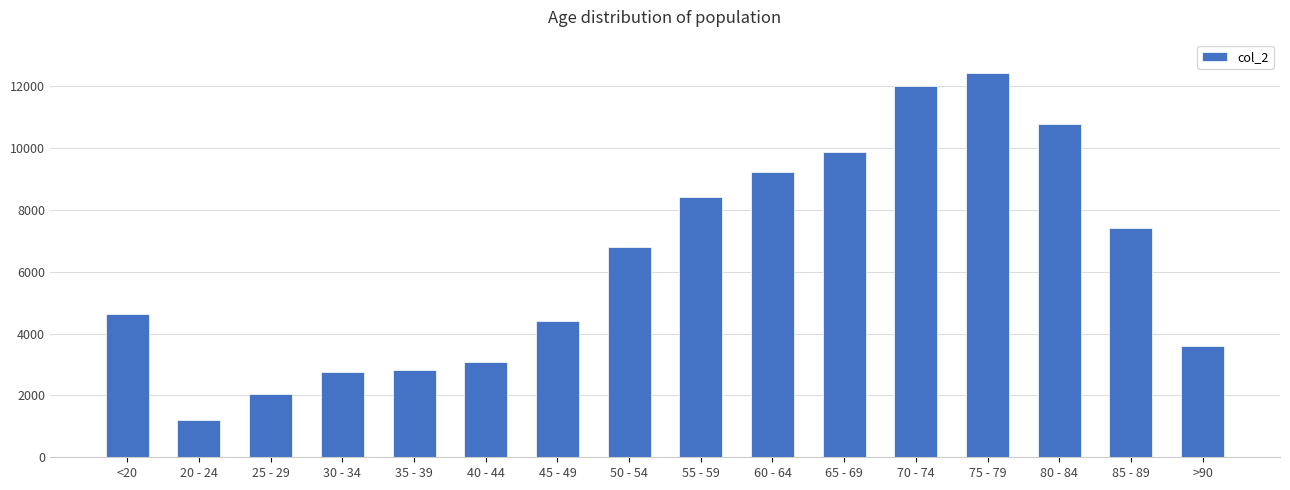

The chart shows a value of 2038 at 25 - 29. True or false?

True